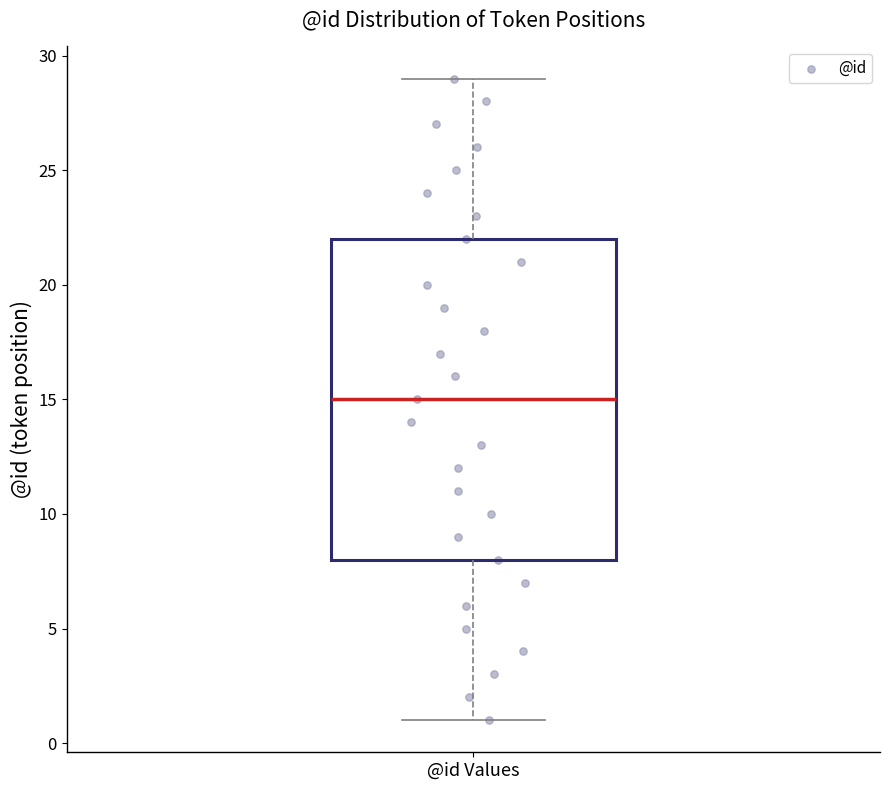

Where is the upper edge of the box for @id Values on the y-axis? The values are not printed on the chart, so give them approximately, as read against the axis.

22